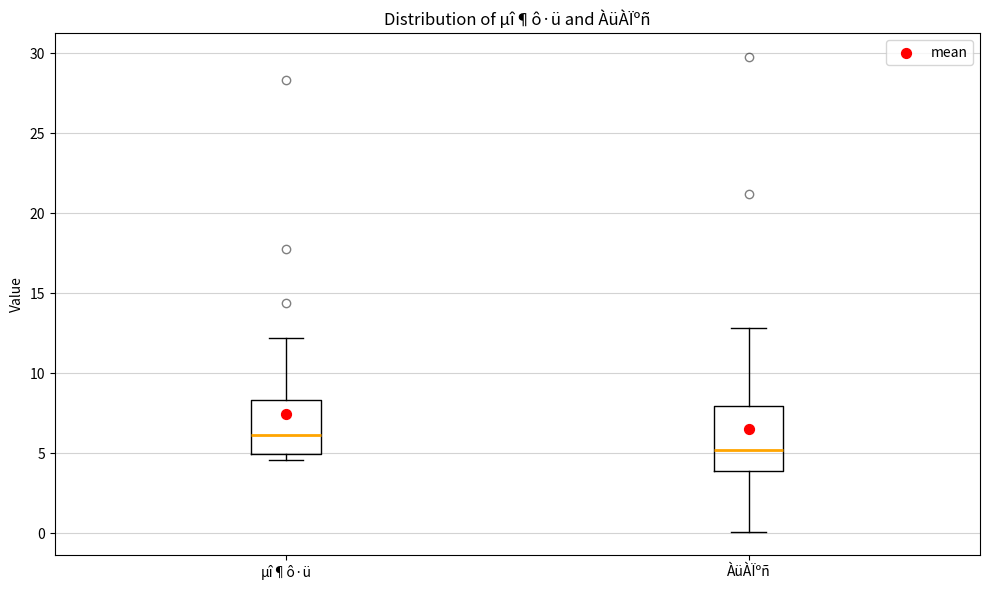

Reading left to right, transcribe this box plot: for each box, give where its median line is, the range the box spans, and where its two whiskers end, as read against the y-axis. The values are not printed on the chart, so give them approximately, as read against the axis.

µî¶ô·ü: median 6.0, box 5.0 to 8.5, whiskers 4.5 to 12.0
ÀüÀÏºñ: median 5.0, box 4.0 to 8.0, whiskers 0.0 to 13.0